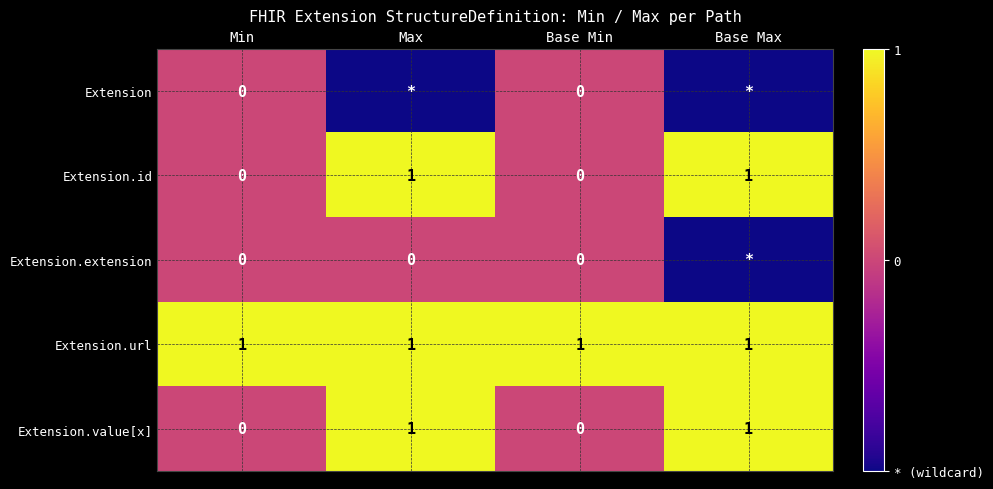

Is the value of Extension.id at Max greater than the value of Extension.extension at Min?

Yes